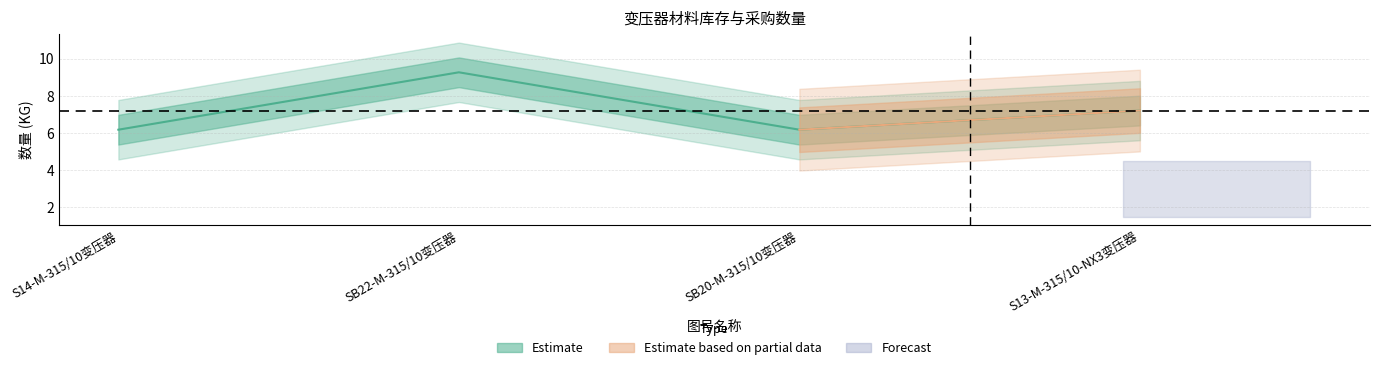

How many data points does each series have?

4